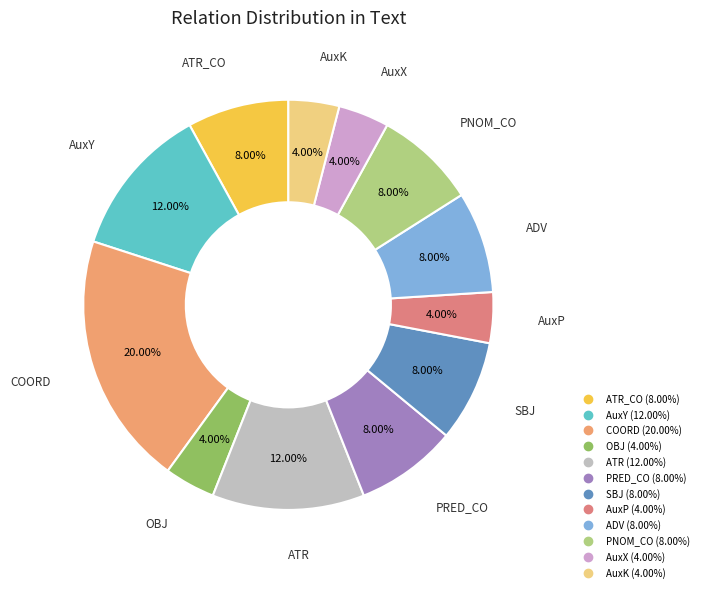

Which category has the smallest portion of the pie?

OBJ